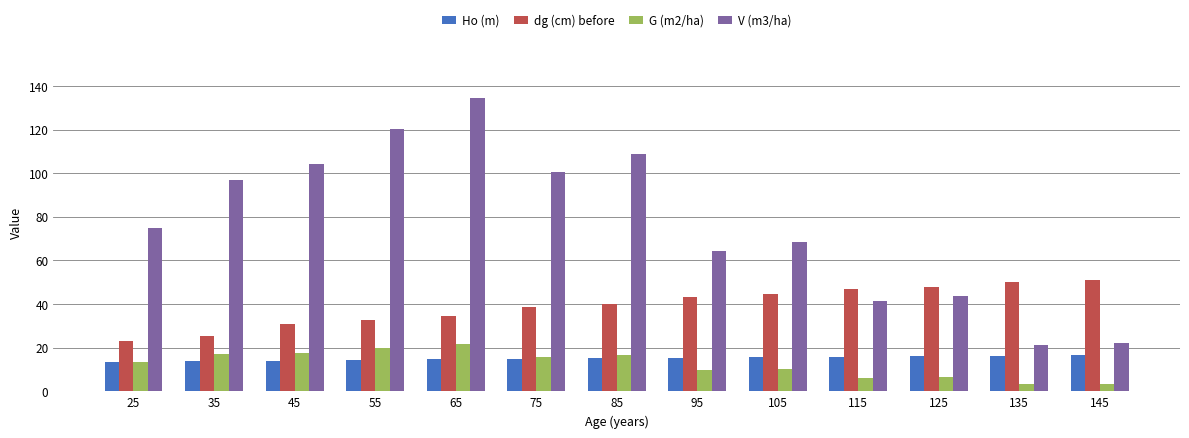

What is the difference between the maximum and minimum values in the dg (cm) before series?

28.2